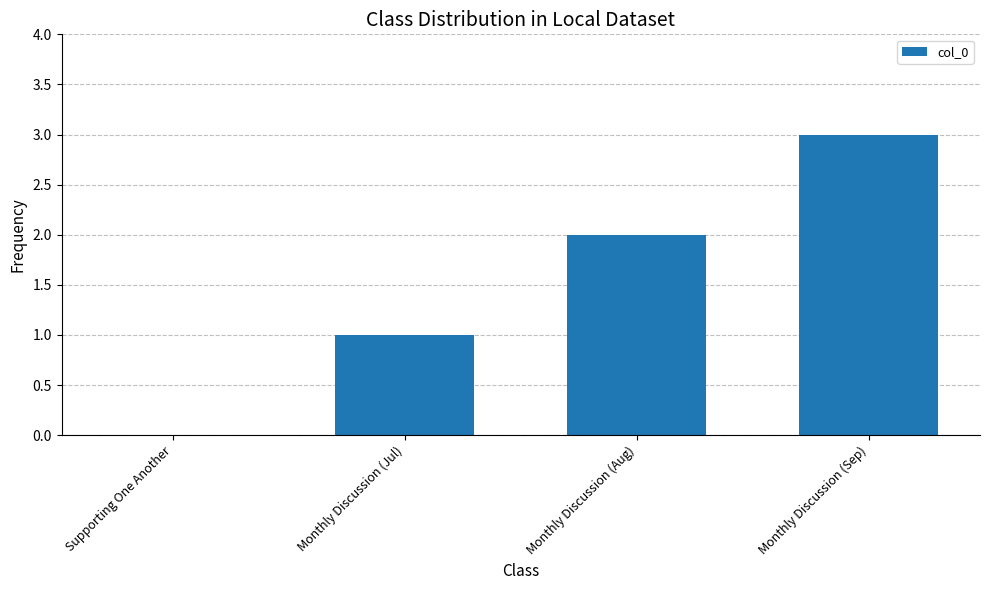

What is the sum of the values at Supporting One Another and Monthly Discussion (Aug)?

2